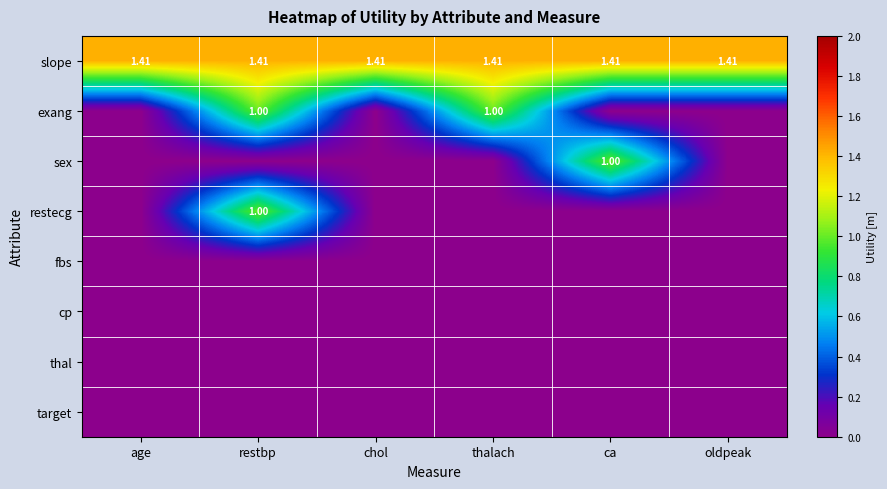

At chol, list the series in order from largest to smallest.

slope, exang, sex, restecg, fbs, cp, thal, target